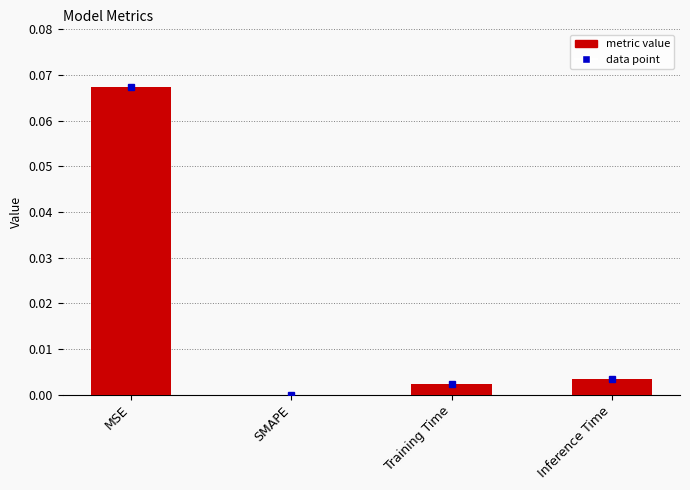

What is the change in value from MSE to Training Time?

-0.1